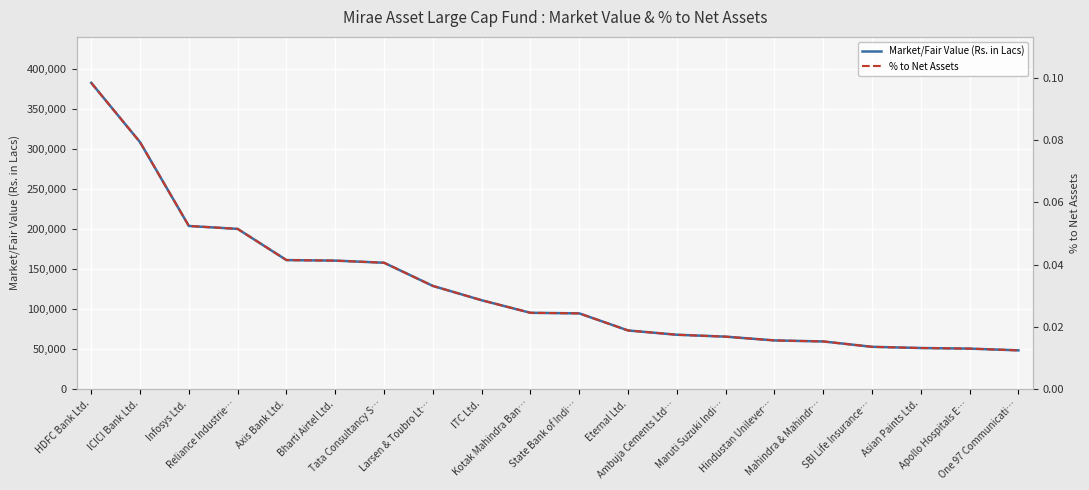

What is the difference between the highest and lowest values at Infosys Ltd.?

203755.2